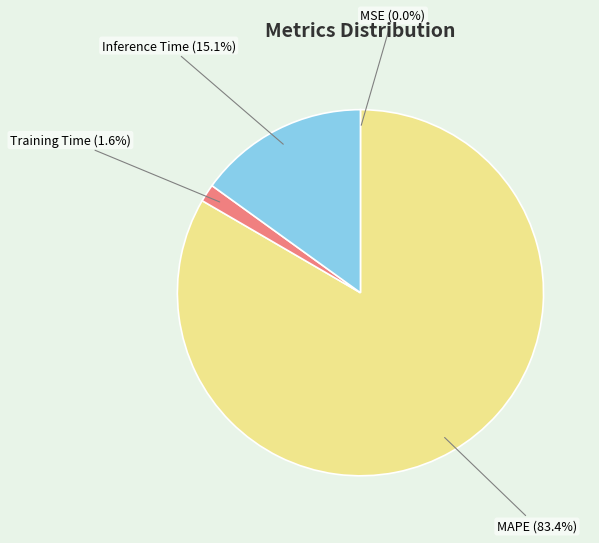

Is there a majority slice in this chart?

Yes